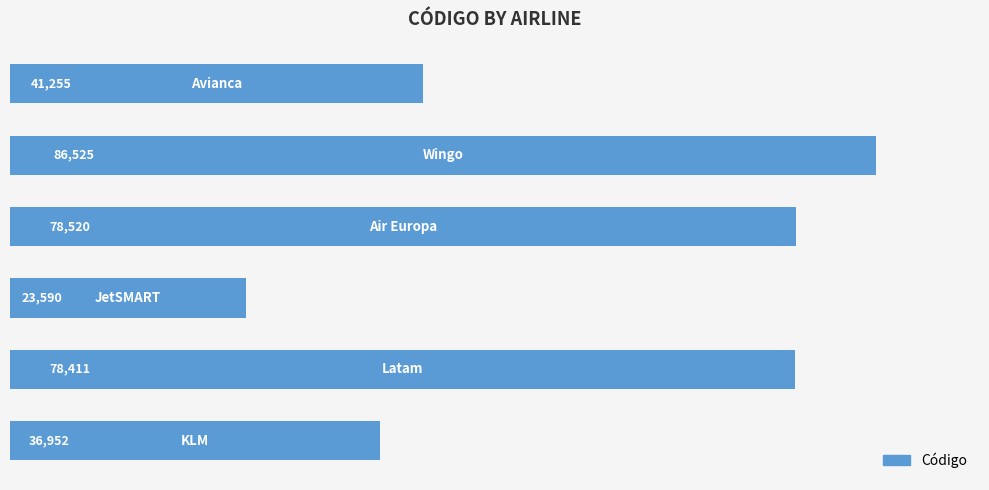

How many bars are there in total?

6